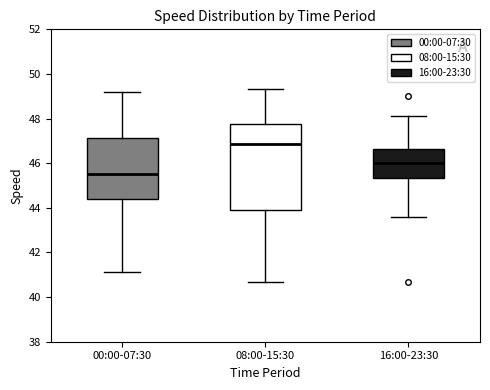

Reading left to right, transcribe this box plot: for each box, give where its median line is, the range the box spans, and where its two whiskers end, as read against the y-axis. The values are not printed on the chart, so give them approximately, as read against the axis.

00:00-07:30: median 45.6, box 44.4 to 47.2, whiskers 41.2 to 49.2
08:00-15:30: median 46.8, box 43.8 to 47.8, whiskers 40.6 to 49.4
16:00-23:30: median 46.0, box 45.4 to 46.6, whiskers 43.6 to 48.2